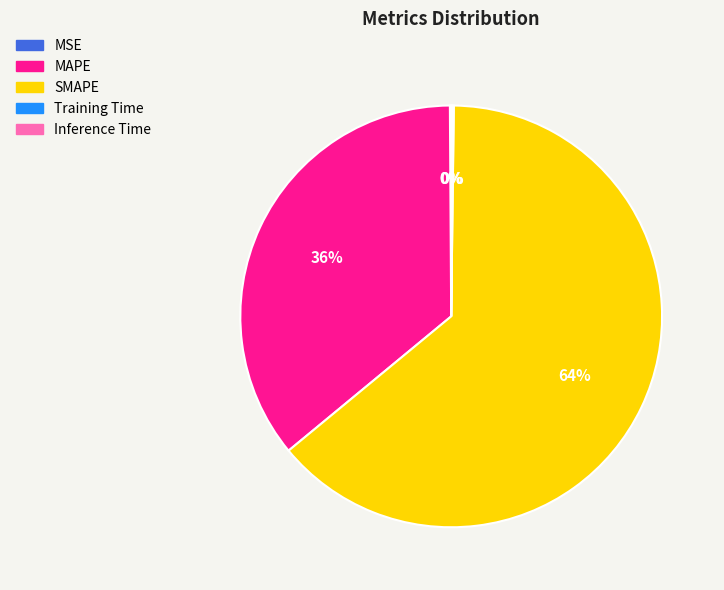

Which category has the biggest portion of the pie?

SMAPE